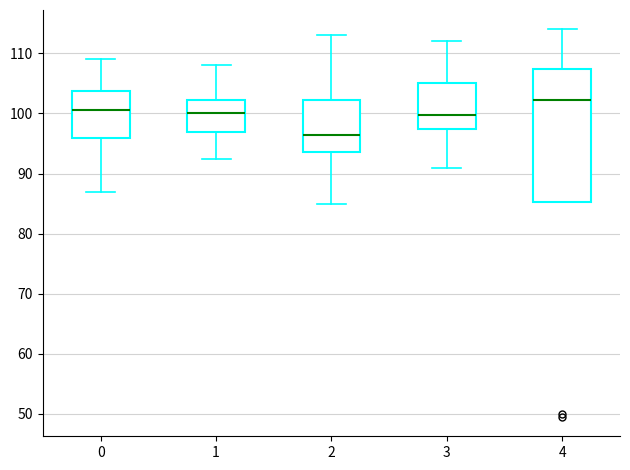

Comparing the boxes themselves (not the whiskers), which one is the tallest?

4